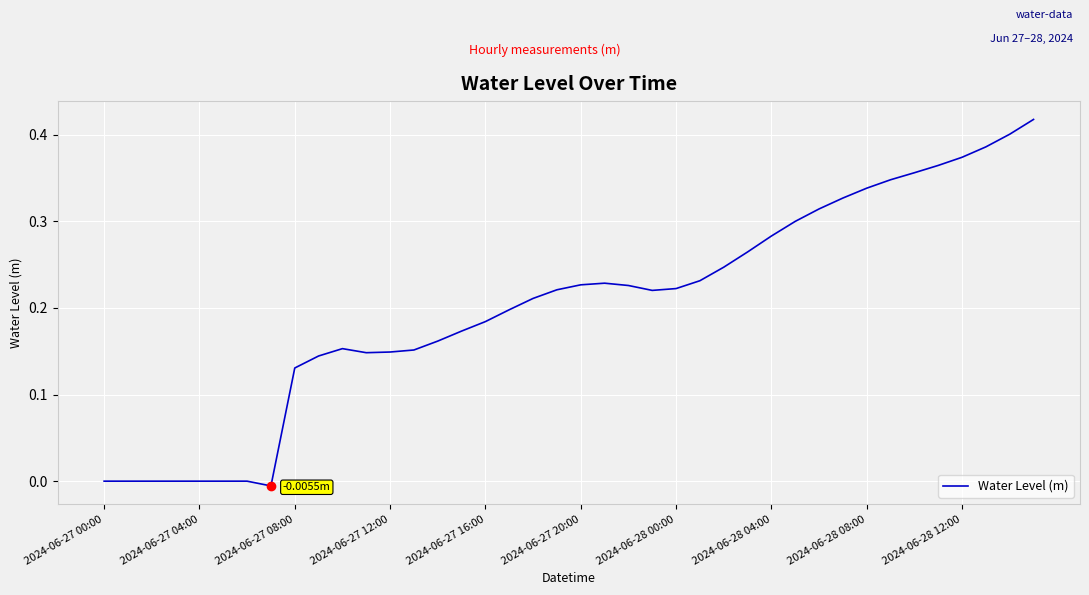

Is this an area chart (filled region under the line)?

No